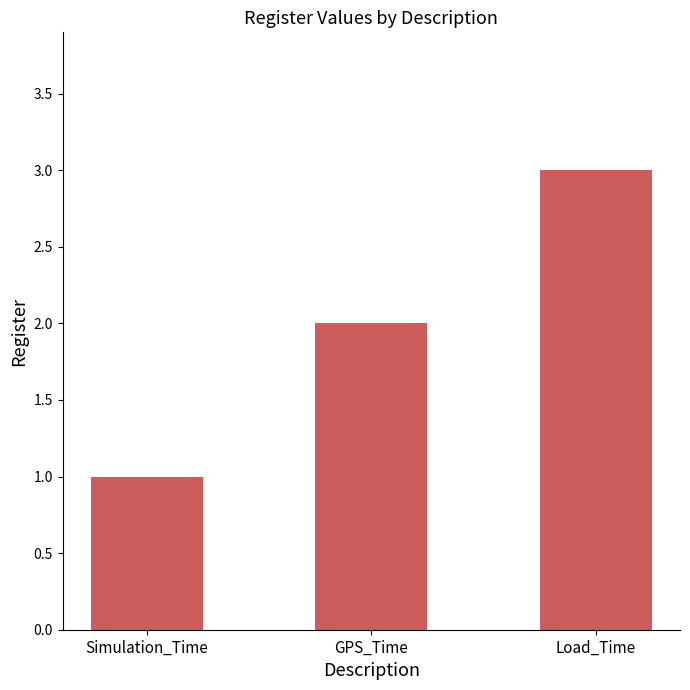

Count the values in the range 1 to 3.

3